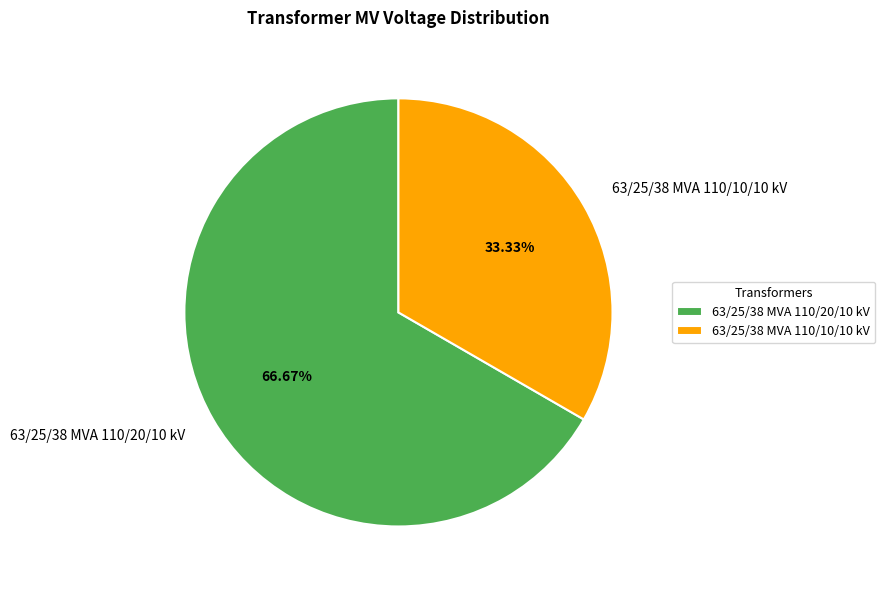

Which slice is the largest?

63/25/38 MVA 110/20/10 kV